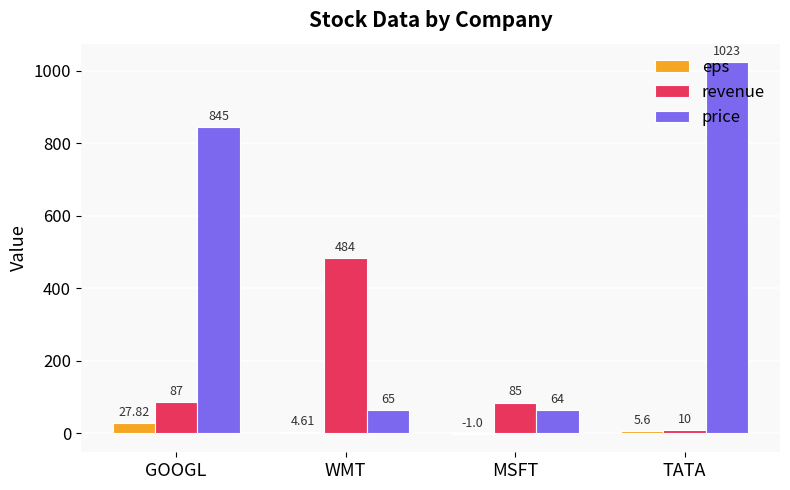

Which series changed the most between MSFT and TATA?

price